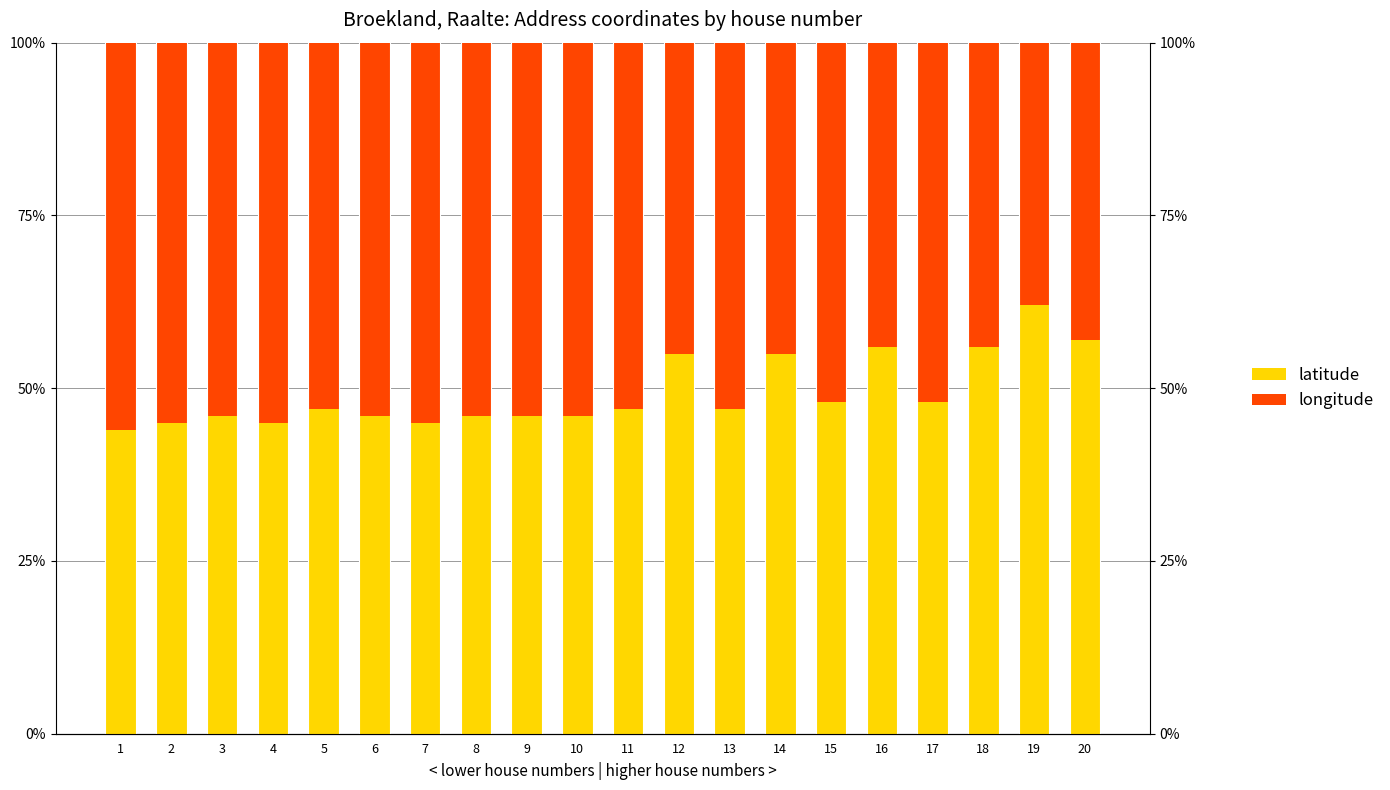

At which label does latitude reach its minimum?

1